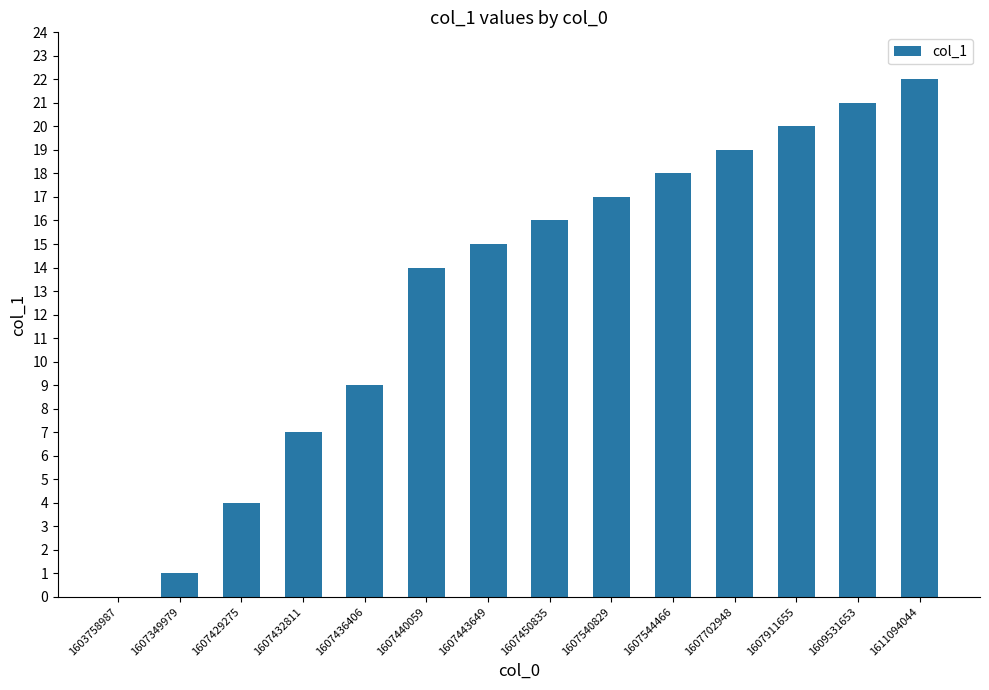

What is the sum of all values?

183